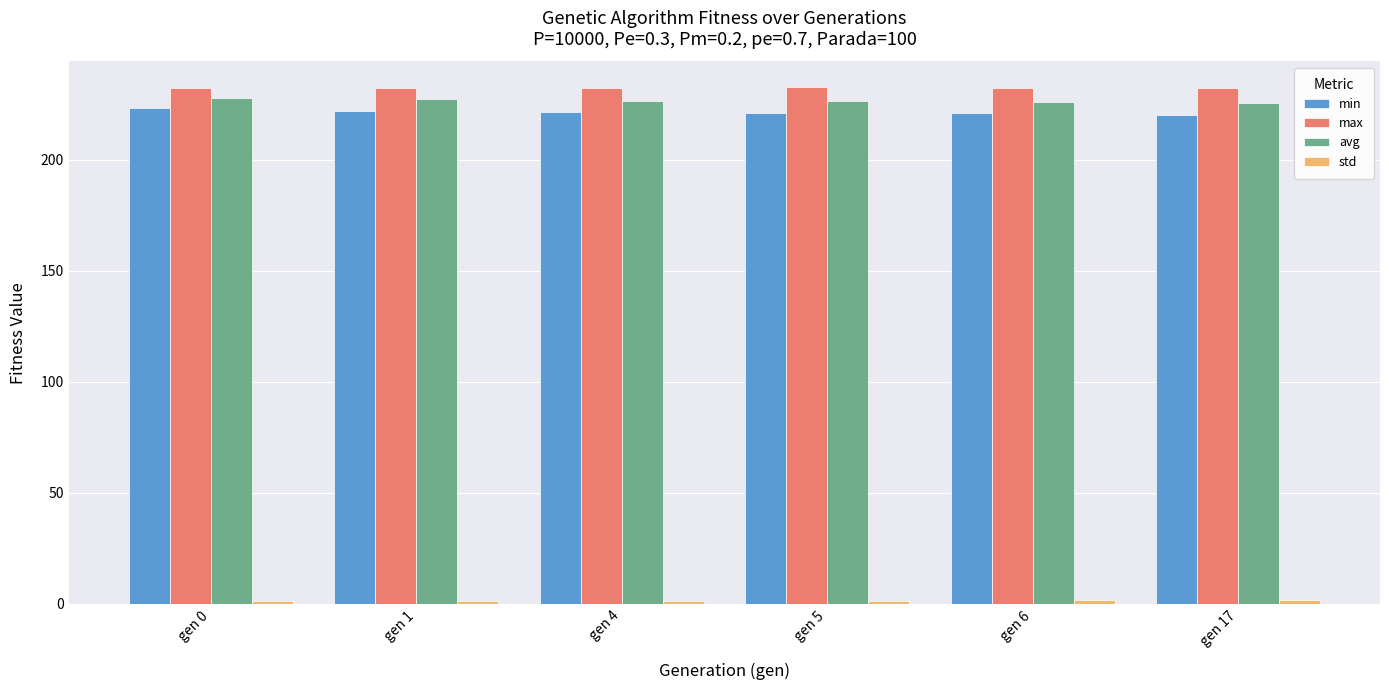

What is the approximate value of max at gen 5?

232.5